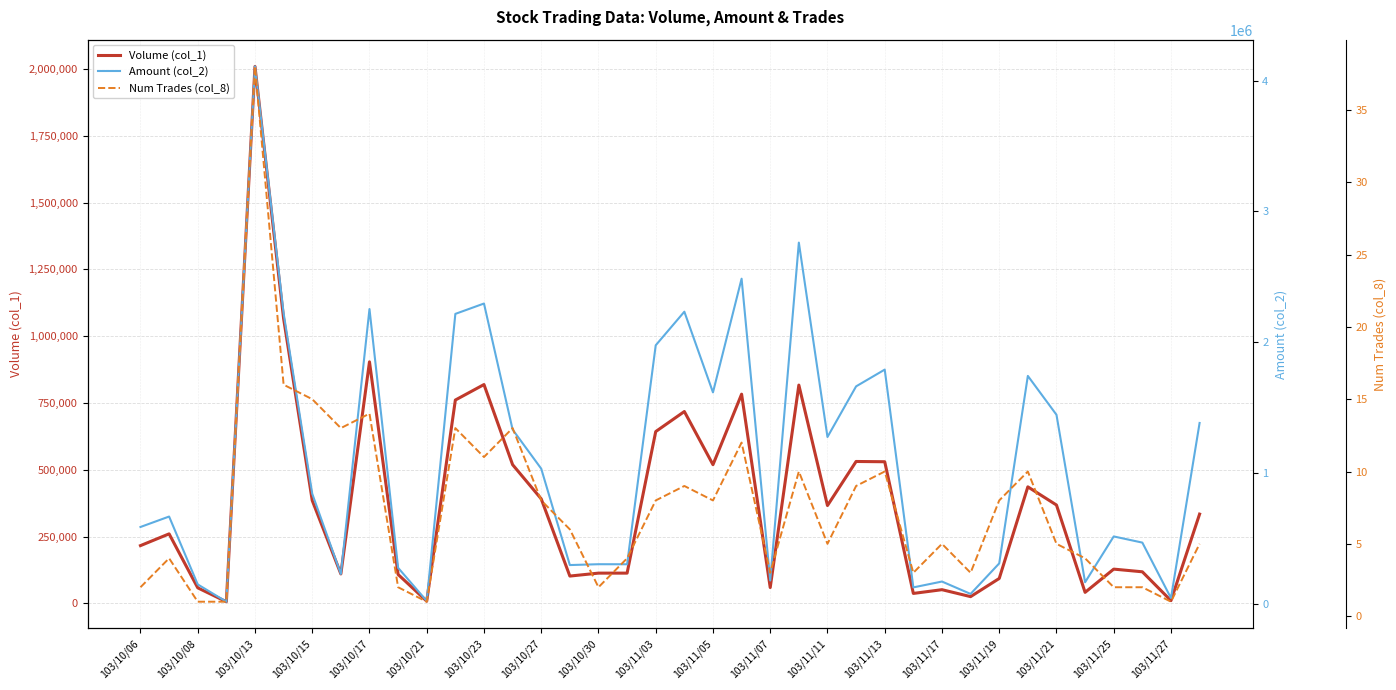

How many lines are shown in the chart?

3